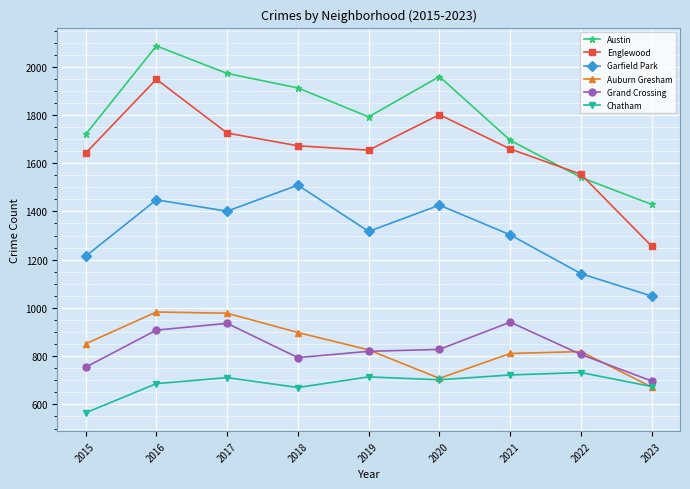

At how many categories does at least one series exceed 652?

9